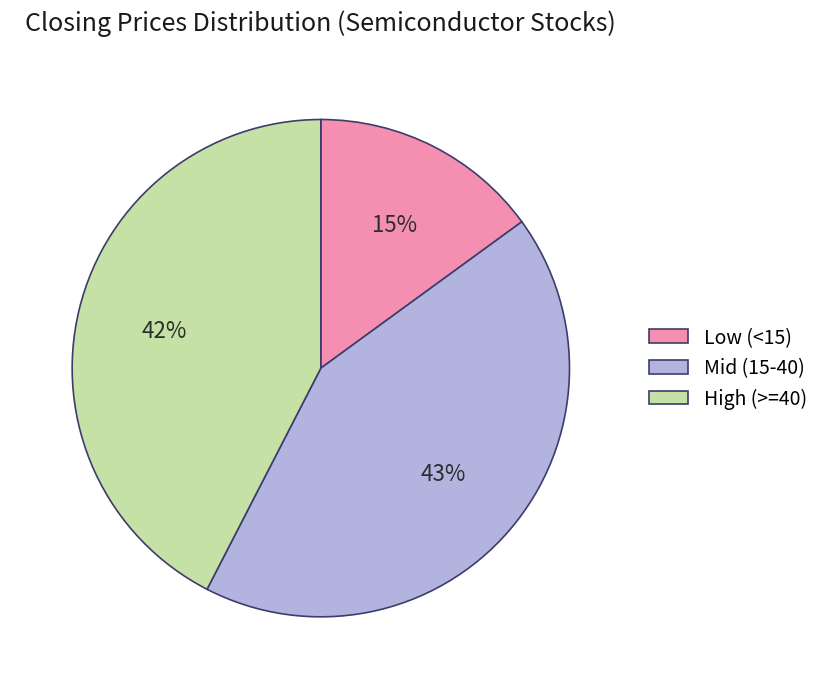

Which category has the smallest portion of the pie?

Low (<15)